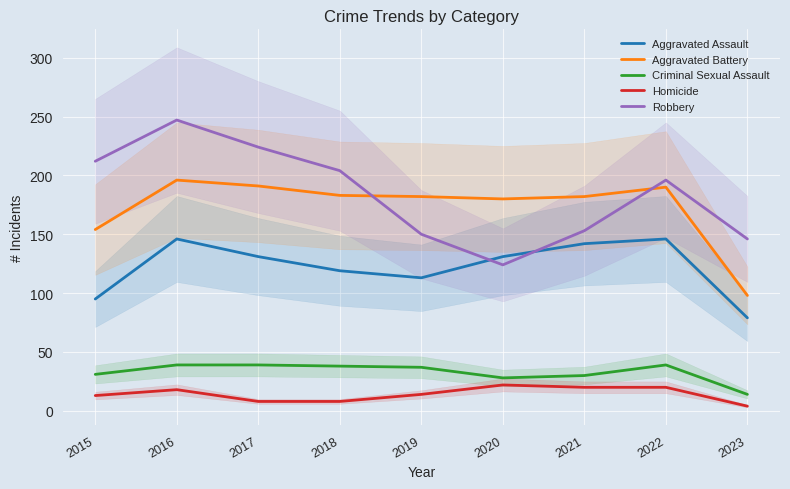

Reading left to right, what are all the values shown in this chart?

Aggravated Assault: 95	146	131	119	113	131	142	146	79
Aggravated Battery: 154	196	191	183	182	180	182	190	98
Criminal Sexual Assault: 31	39	39	38	37	28	30	39	14
Homicide: 13	18	8	8	14	22	20	20	4
Robbery: 212	247	224	204	150	124	153	196	146